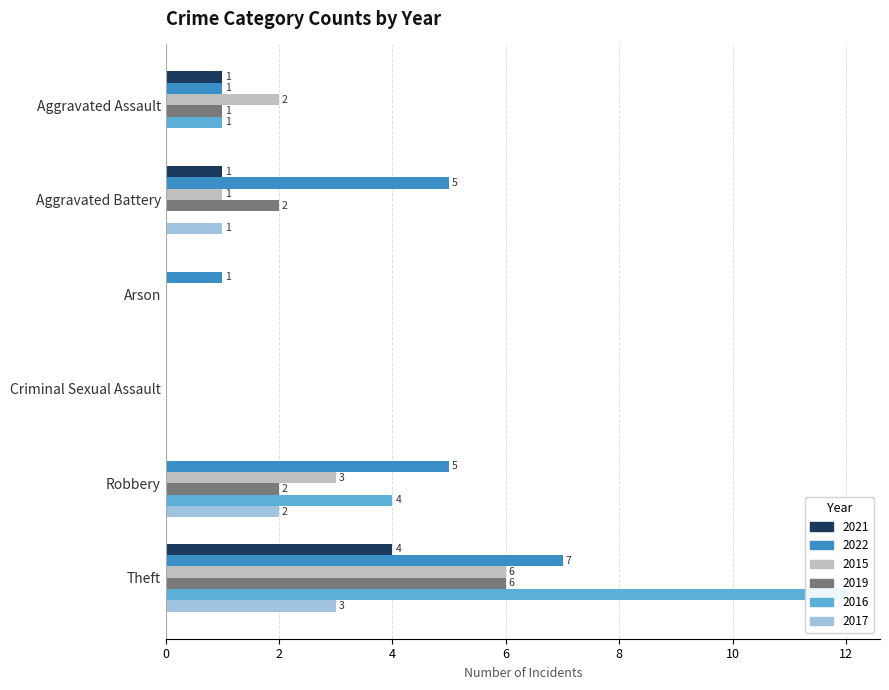

Reading right to left, what are all the values shown in this chart?

2021: 4	0	0	0	1	1
2022: 7	5	0	1	5	1
2015: 6	3	0	0	1	2
2019: 6	2	0	0	2	1
2016: 12	4	0	0	0	1
2017: 3	2	0	0	1	0